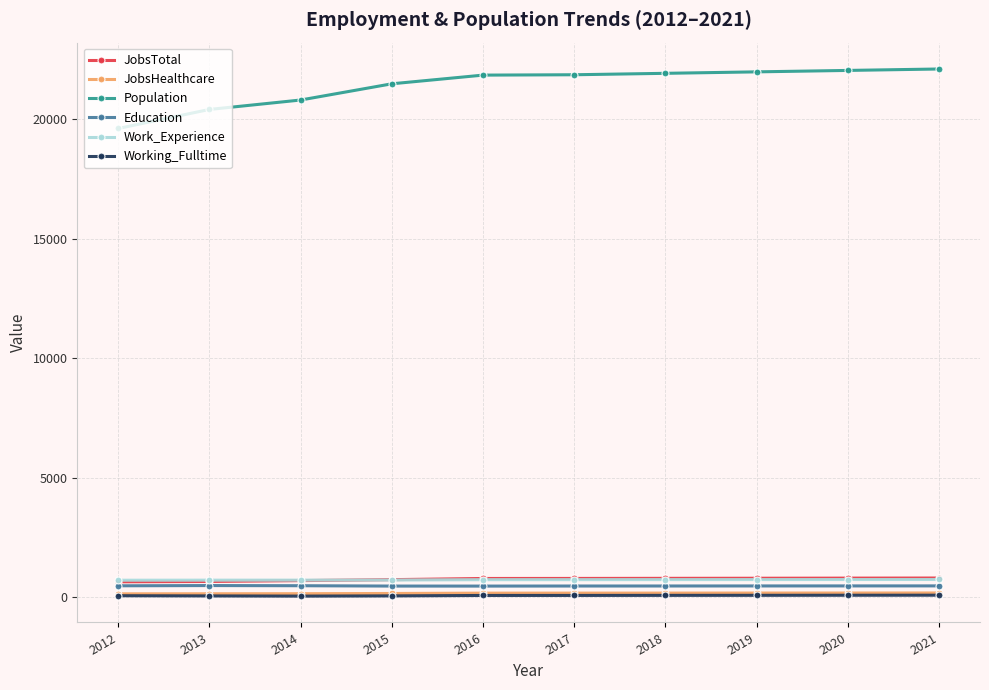

Which series has the widest spread of values?

Population